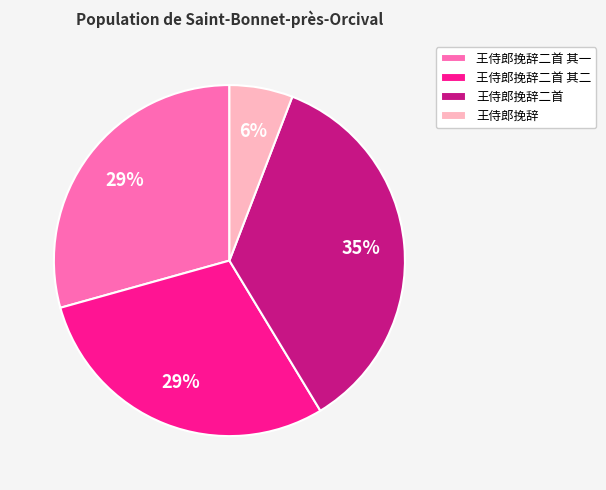

The 王侍郎挽辞二首 其一 slice represents 29% of the pie. True or false?

True